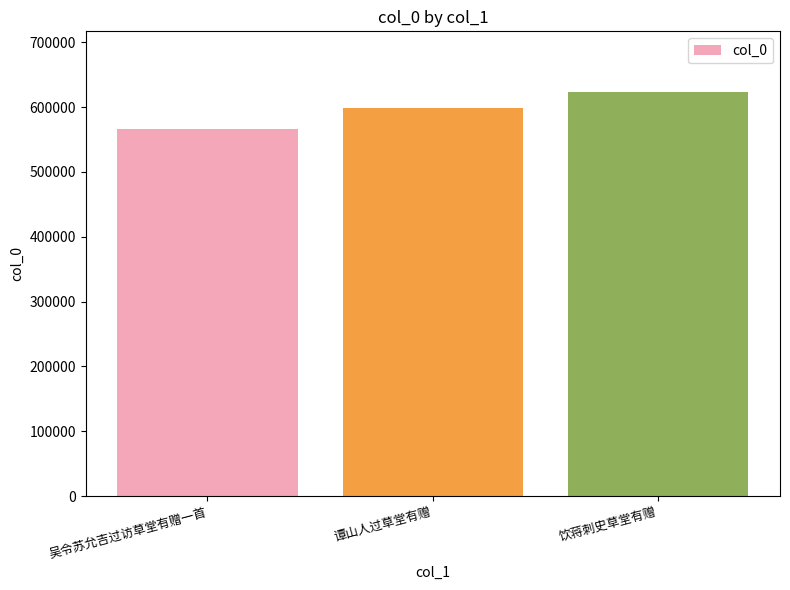

What is the greatest value displayed?

623466